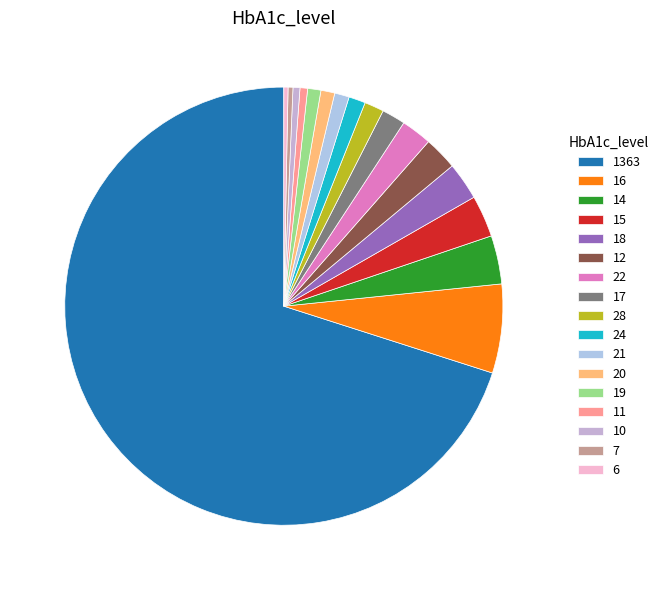

Does 17 account for over 50% of the chart?

No